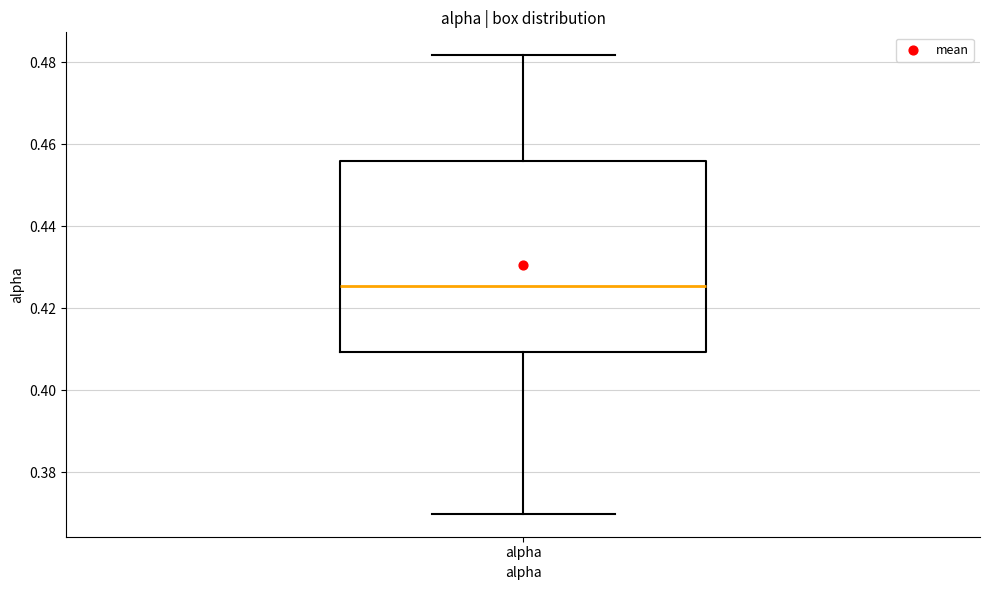

Read this box plot against the y-axis: the position of the median line, the range covered by the box, and the ends of both whiskers. The values are not printed on the chart, so give them approximately, as read against the axis.

median 0.426, box 0.410 to 0.456, whiskers 0.370 to 0.482